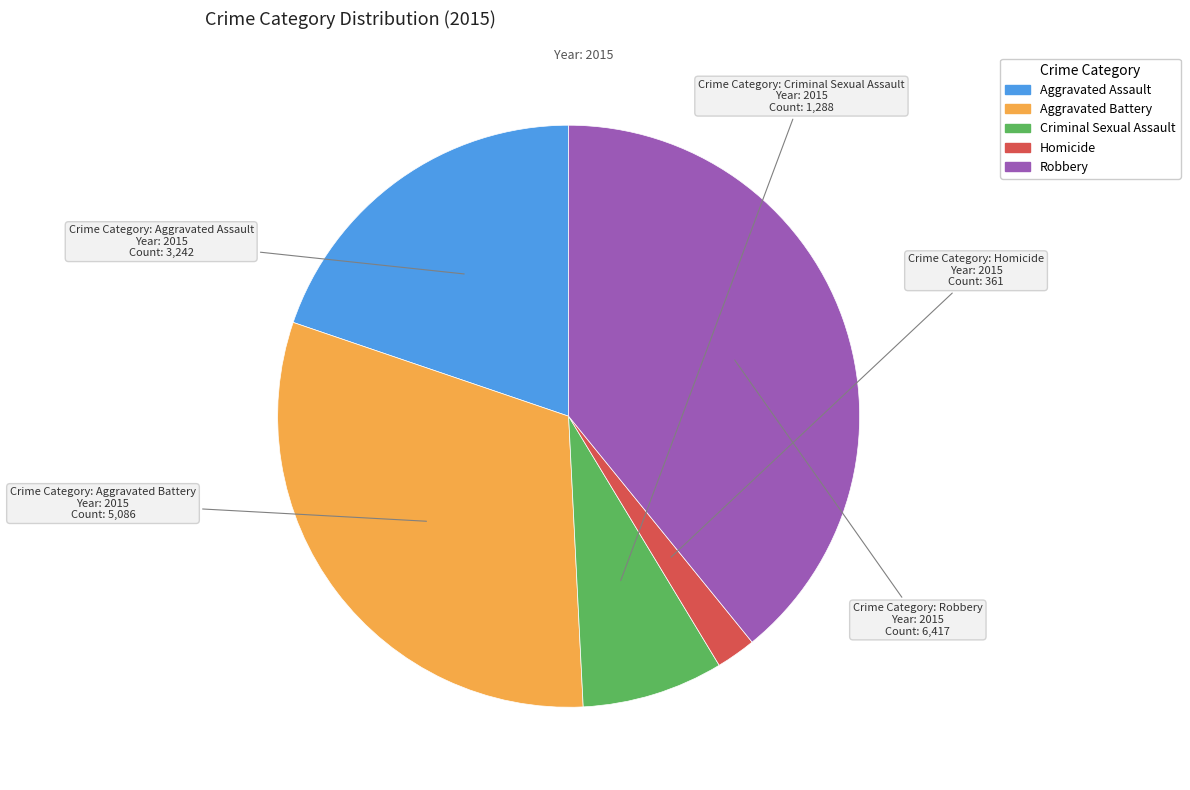

Does Robbery represent more than half of the total?

No